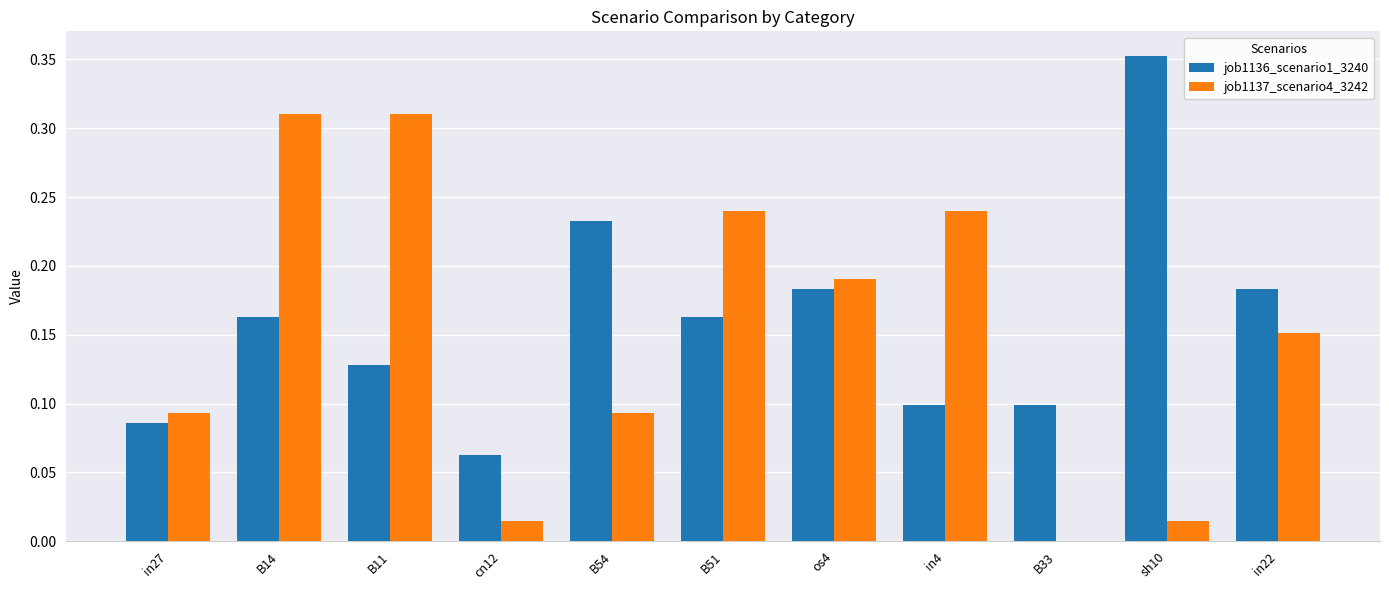

At which category does the chart reach its peak across all series?

sh10